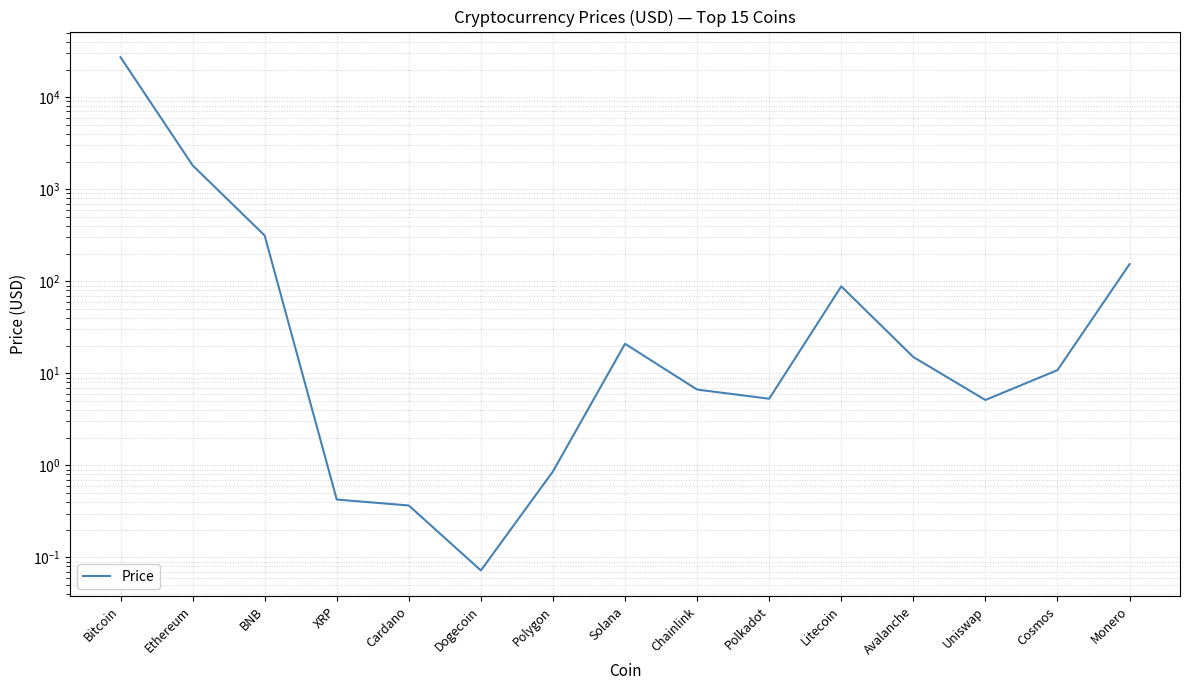

Does the chart display data point markers on the line(s)?

No